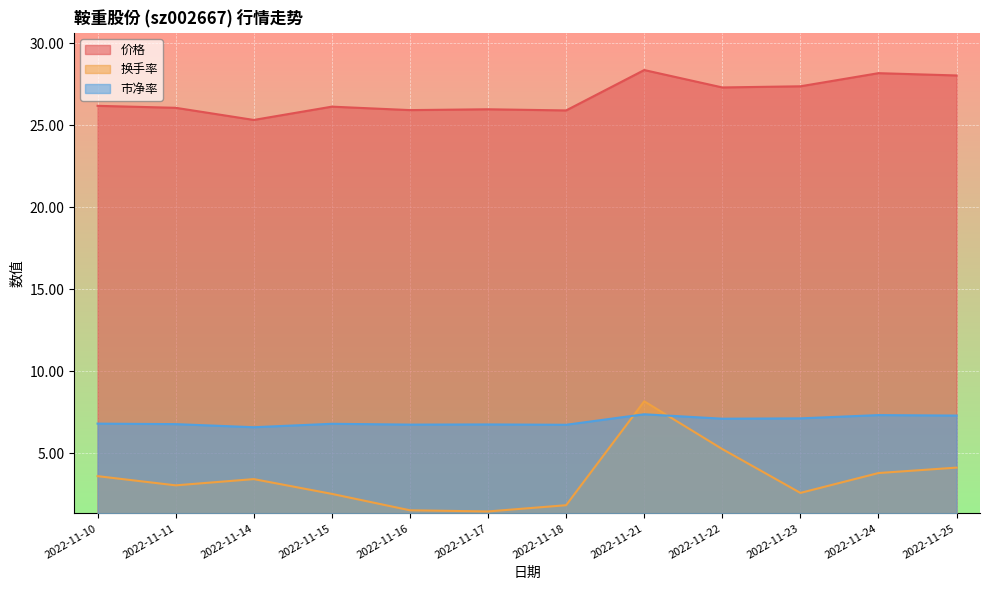

True or false: 市净率 has more than 0 points higher than both neighbors.

True